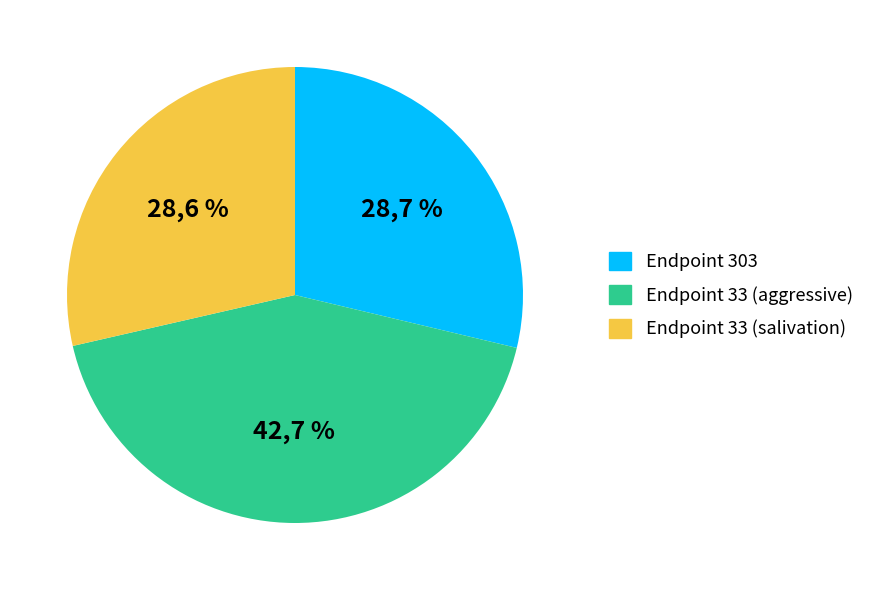

Is there any slice that represents more than half of the pie?

No